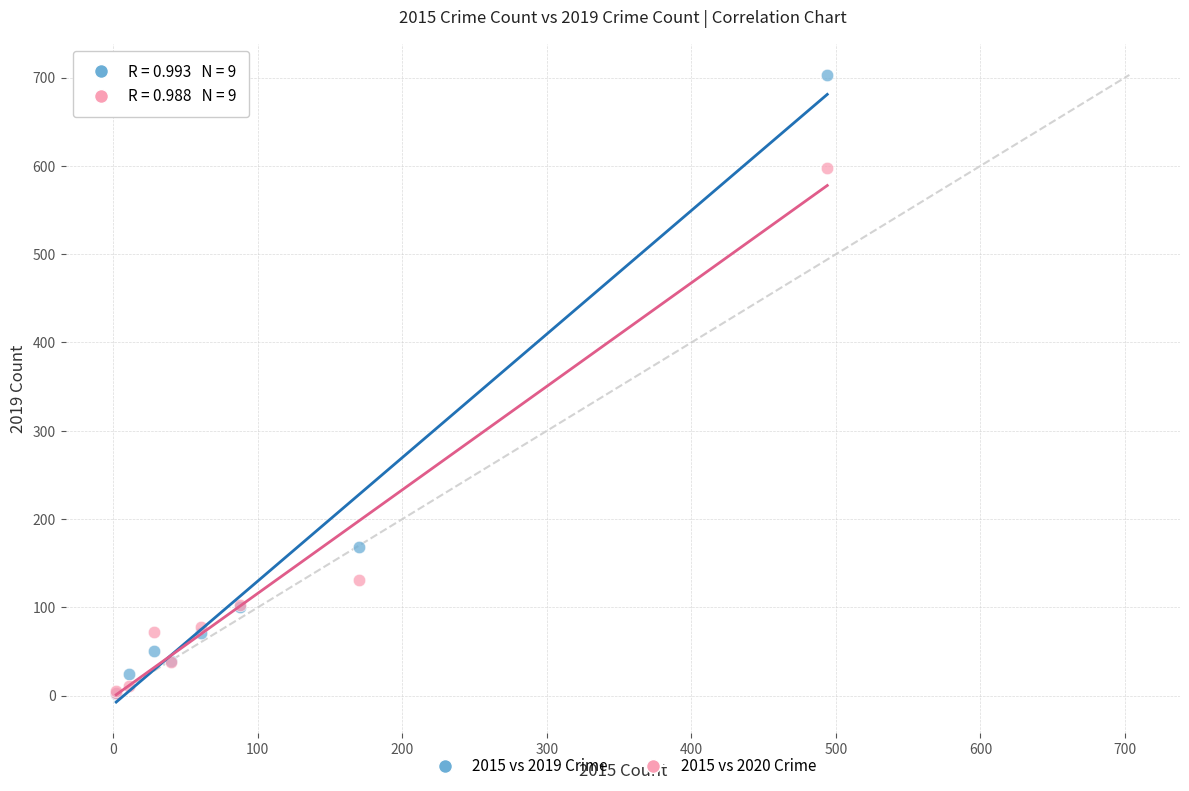

In the 2015 vs 2019 Crime series, what Y value is closest to 352?

168